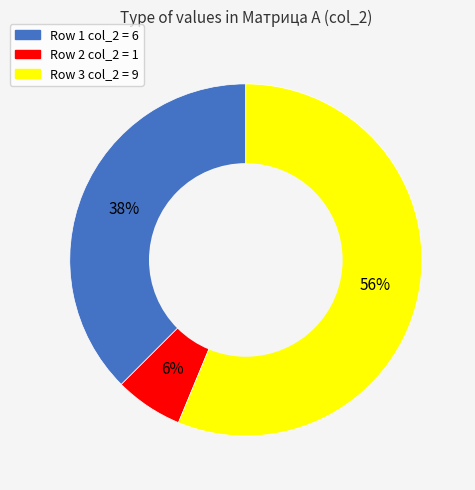

To the nearest percent, what is the difference between the largest and smallest slice percentages?

50%